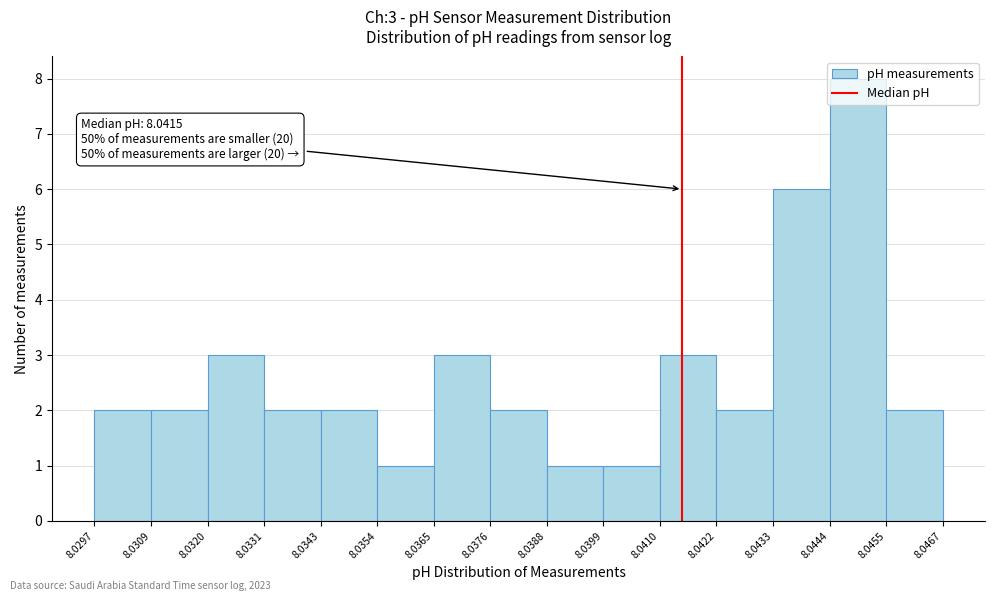

Over which range of the x-axis is the bar tallest?

8.0444 to 8.0455